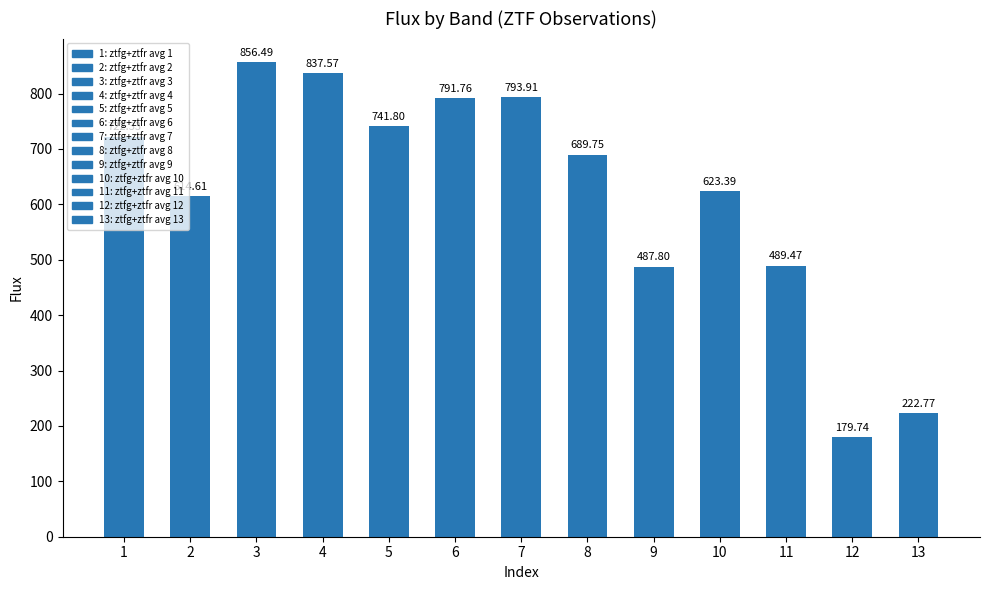

How many bars are there in total?

13